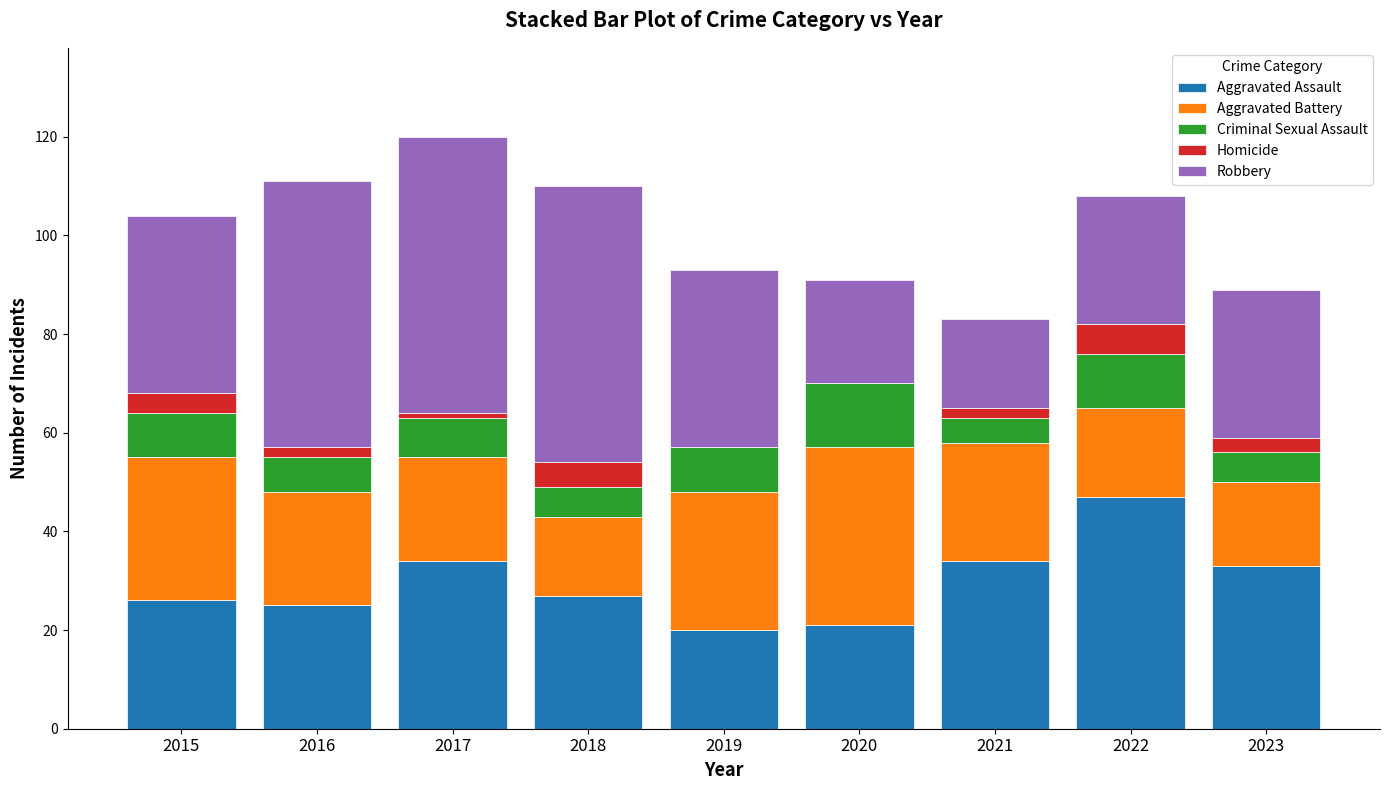

Count the number of data series in this chart.

5